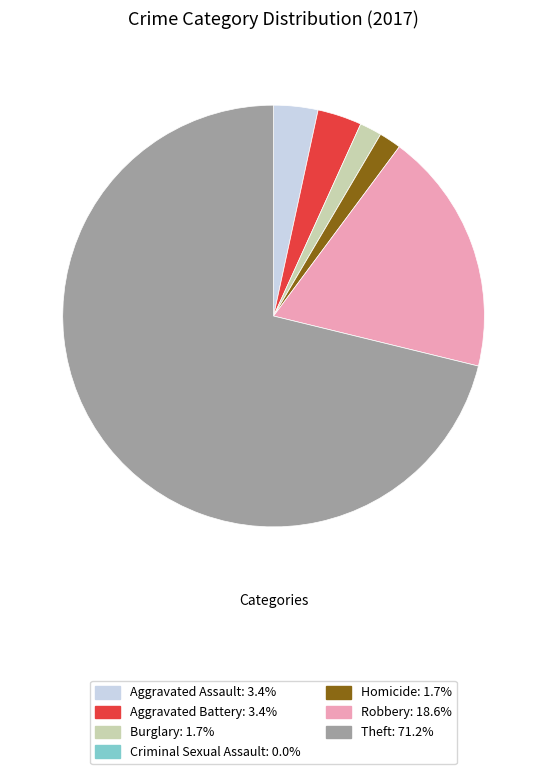

True or false: Homicide accounts for 2% of the total.

True